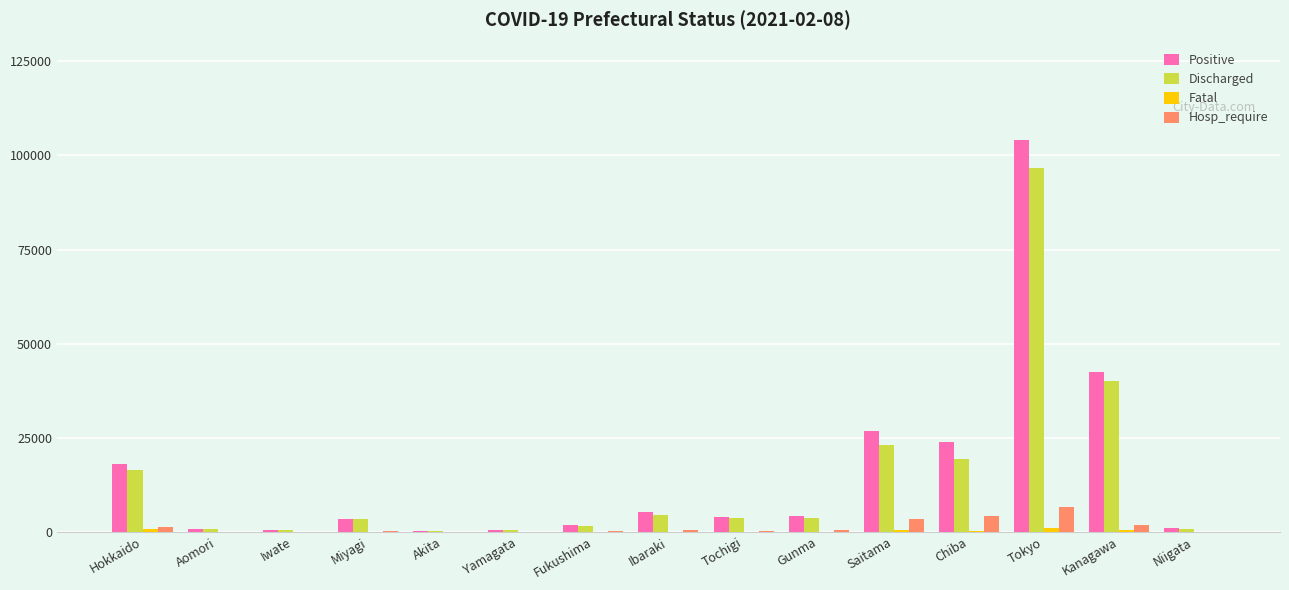

At which category is the sum across all series the highest?

Tokyo